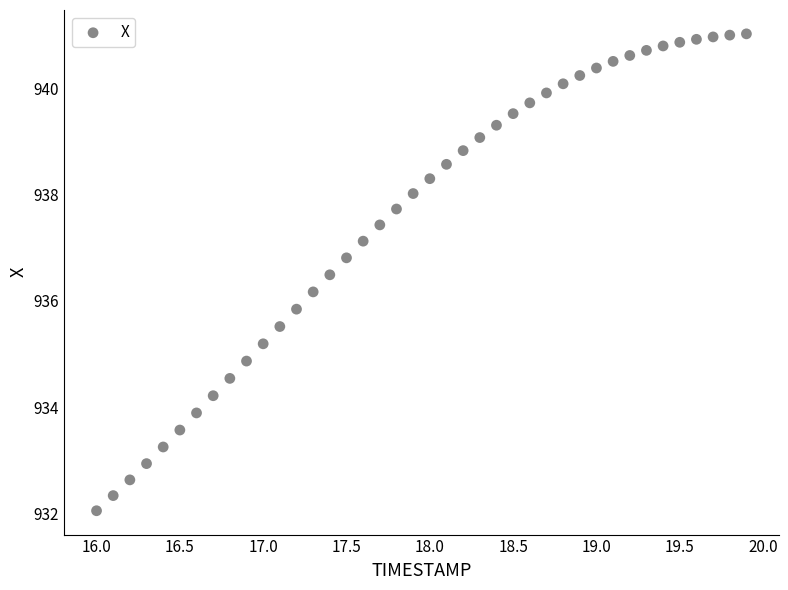

What is the range of X values (max minus min)?

3.9